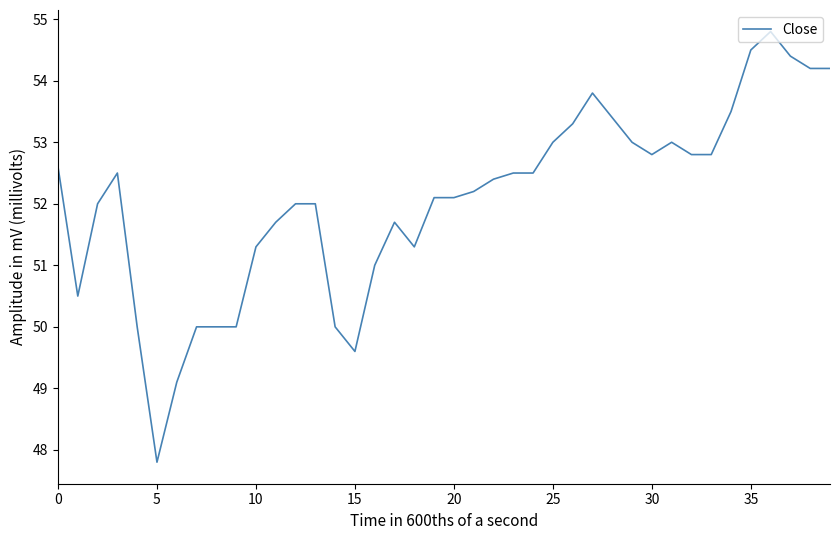

What is the smallest value displayed?

47.8